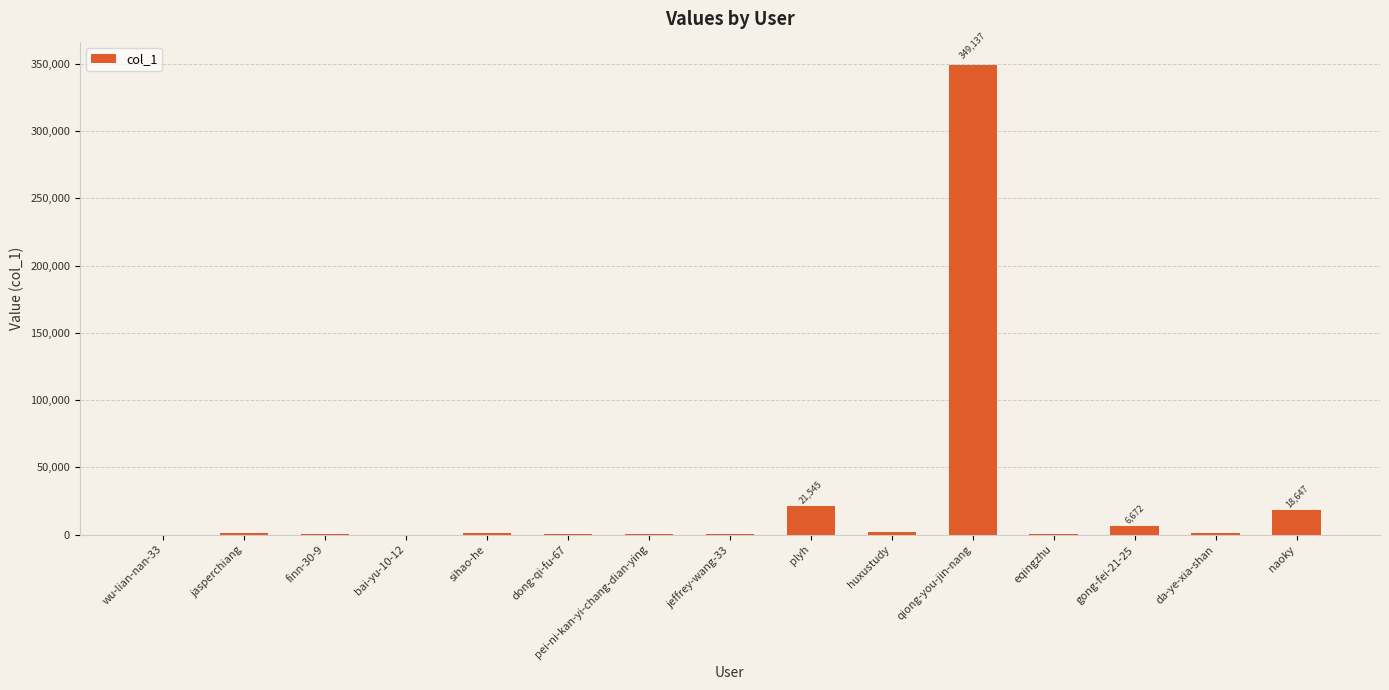

The value at plyh is 21545. True or false?

True